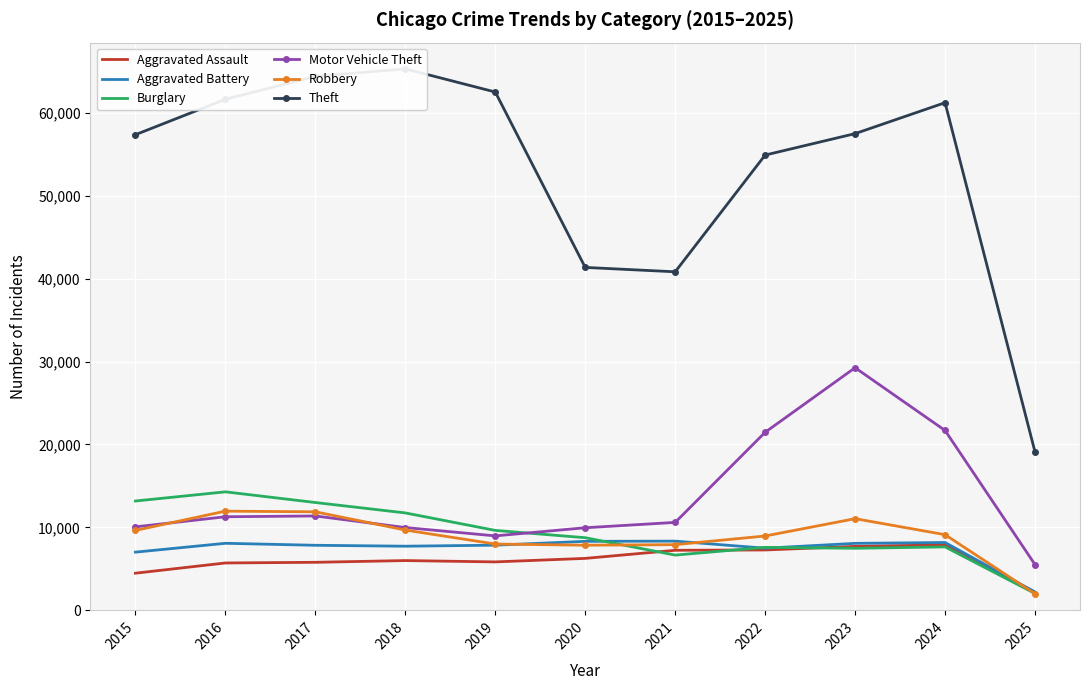

What is the value of the Aggravated Assault point at the 5th from the left?

5841